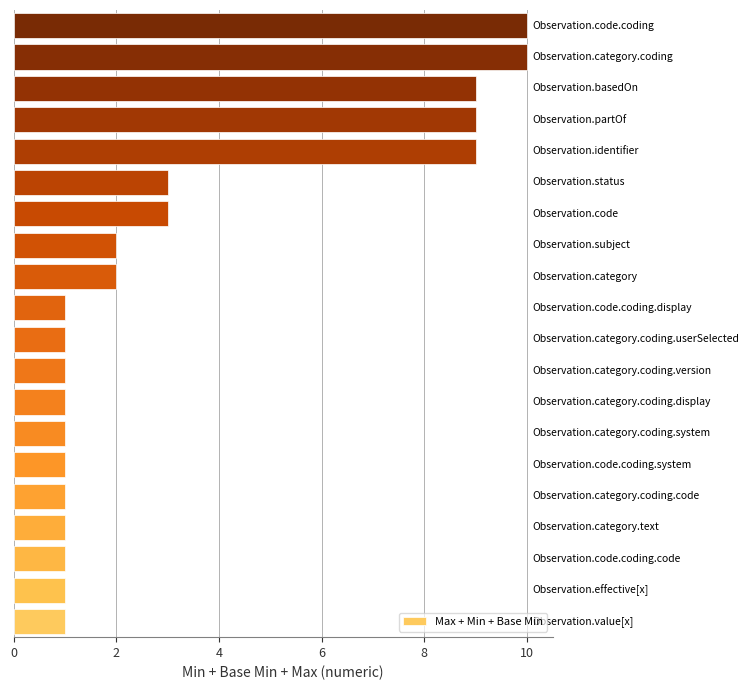

What is the greatest value displayed?

10